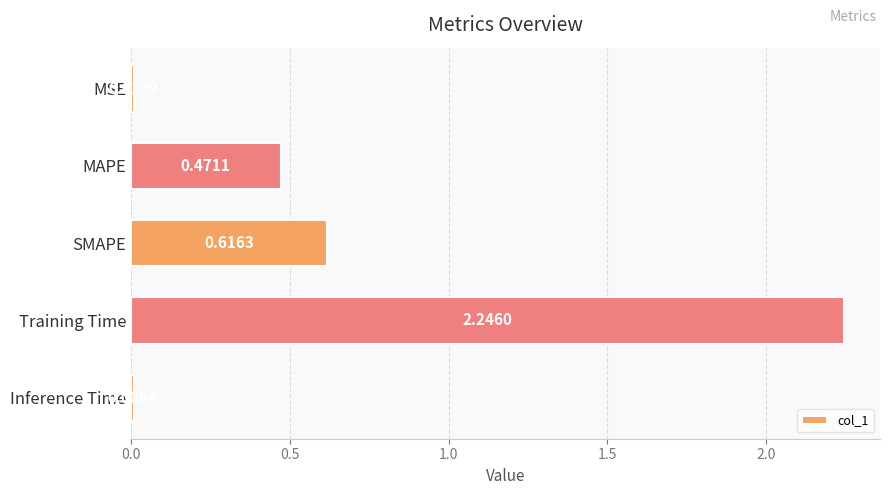

Which has a higher value, Inference Time or MAPE?

MAPE